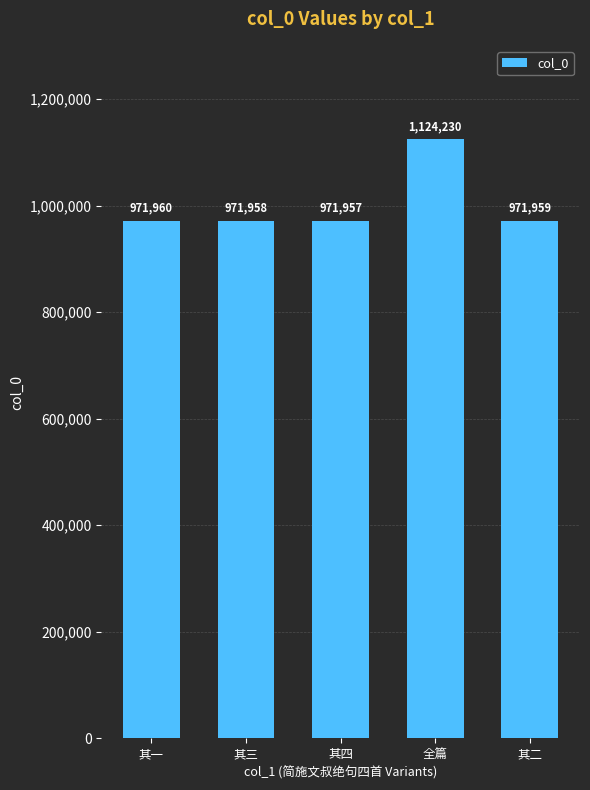

What is the change in value from 全篇 to 其二?

-152271